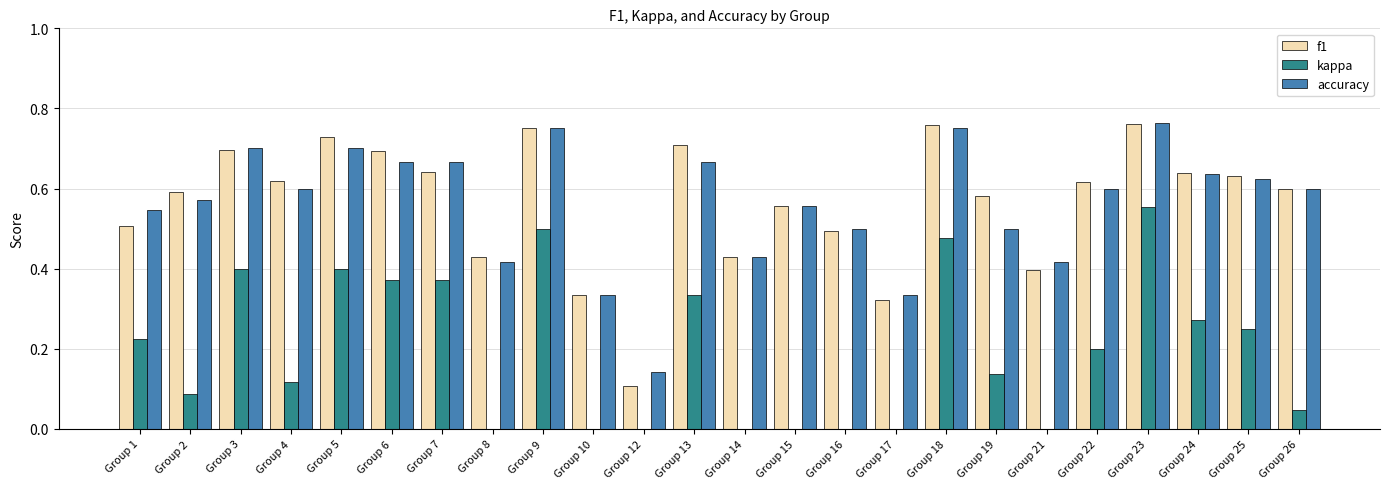

Reading left to right, list all the values displayed in this chart.

f1: 0.5	0.6	0.7	0.6	0.7	0.7	0.6	0.4	0.8	0.3	0.1	0.7	0.4	0.6	0.5	0.3	0.8	0.6	0.4	0.6	0.8	0.6	0.6	0.6
kappa: 0.2	0.1	0.4	0.1	0.4	0.4	0.4	-0.2	0.5	-0.5	-0.6	0.3	-0.1	-0.3	0.0	-0.2	0.5	0.1	0.0	0.2	0.6	0.3	0.2	0.0
accuracy: 0.5	0.6	0.7	0.6	0.7	0.7	0.7	0.4	0.8	0.3	0.1	0.7	0.4	0.6	0.5	0.3	0.8	0.5	0.4	0.6	0.8	0.6	0.6	0.6